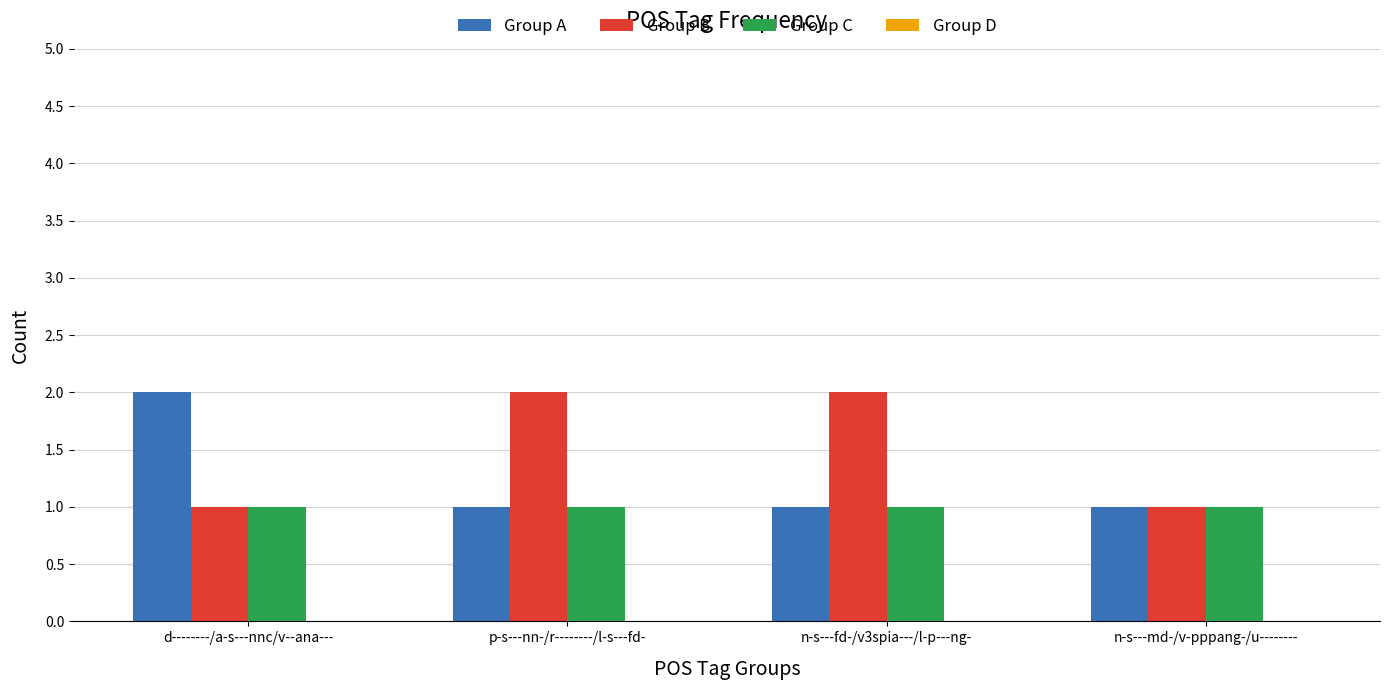

Reading left to right, what are all the values shown in this chart?

Group A: 2	1	1	1
Group B: 1	2	2	1
Group C: 1	1	1	1